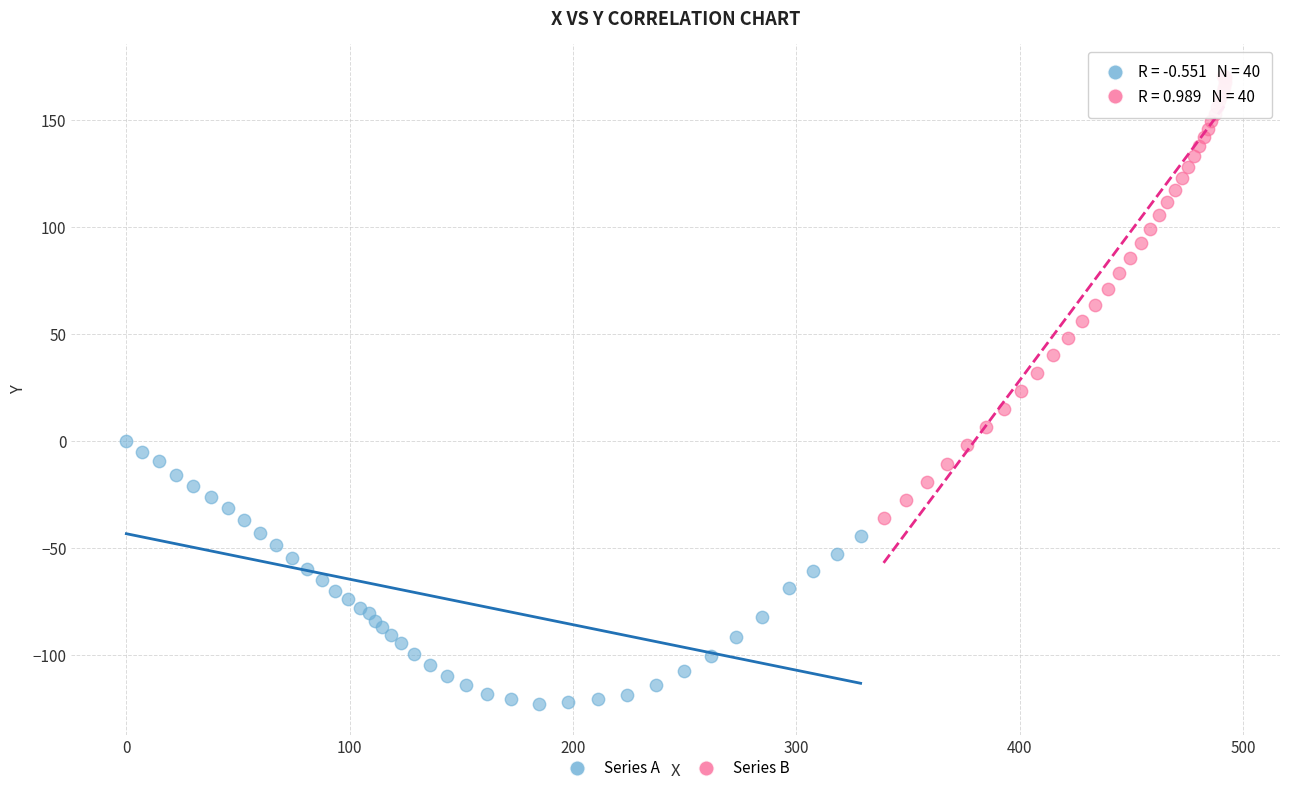

What are all the series names shown in the legend?

Series A, Series B